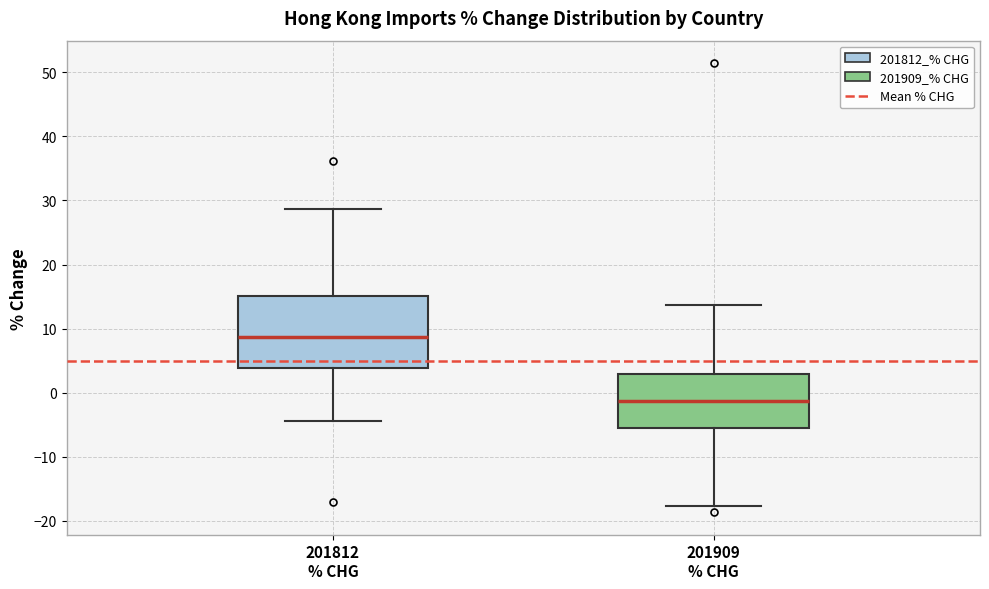

Reading left to right, transcribe this box plot: for each box, give where its median line is, the range the box spans, and where its two whiskers end, as read against the y-axis. The values are not printed on the chart, so give them approximately, as read against the axis.

201812 % CHG: median 9, box 4 to 15, whiskers -4 to 29
201909 % CHG: median -1, box -5 to 3, whiskers -18 to 14